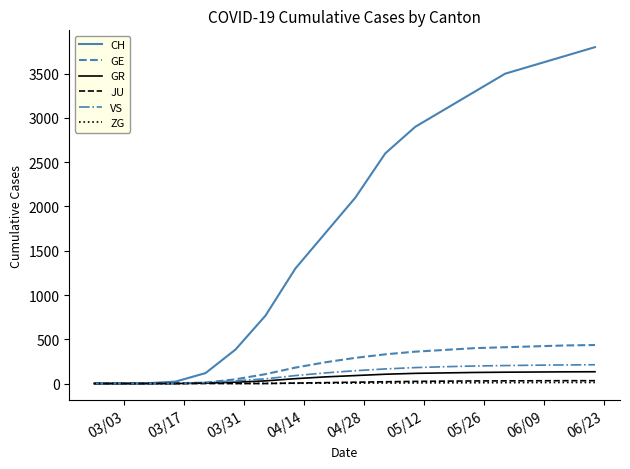

Is this an area chart (filled region under the line)?

No